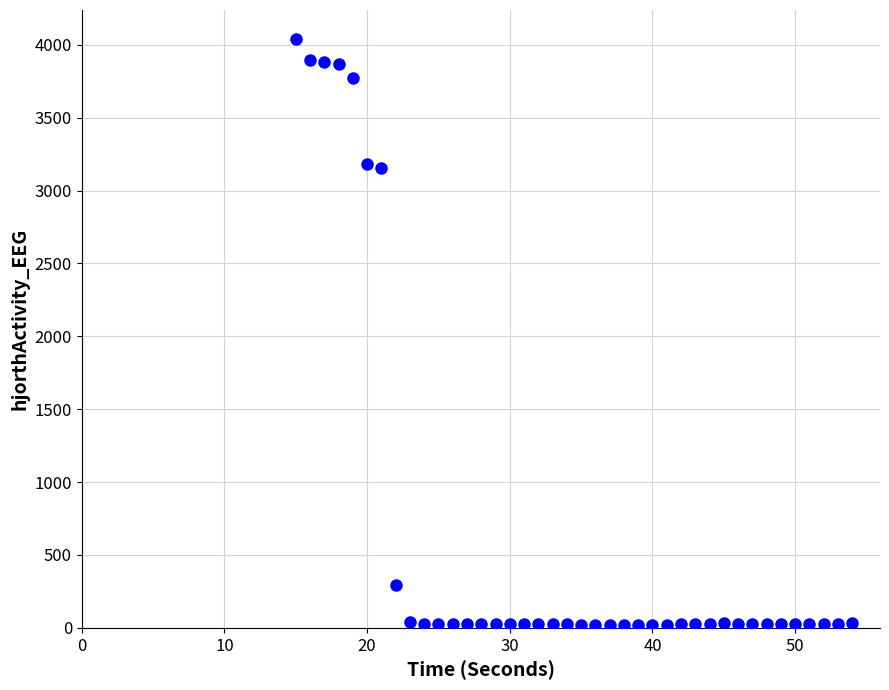

What is the range of X values (max minus min)?

39.0